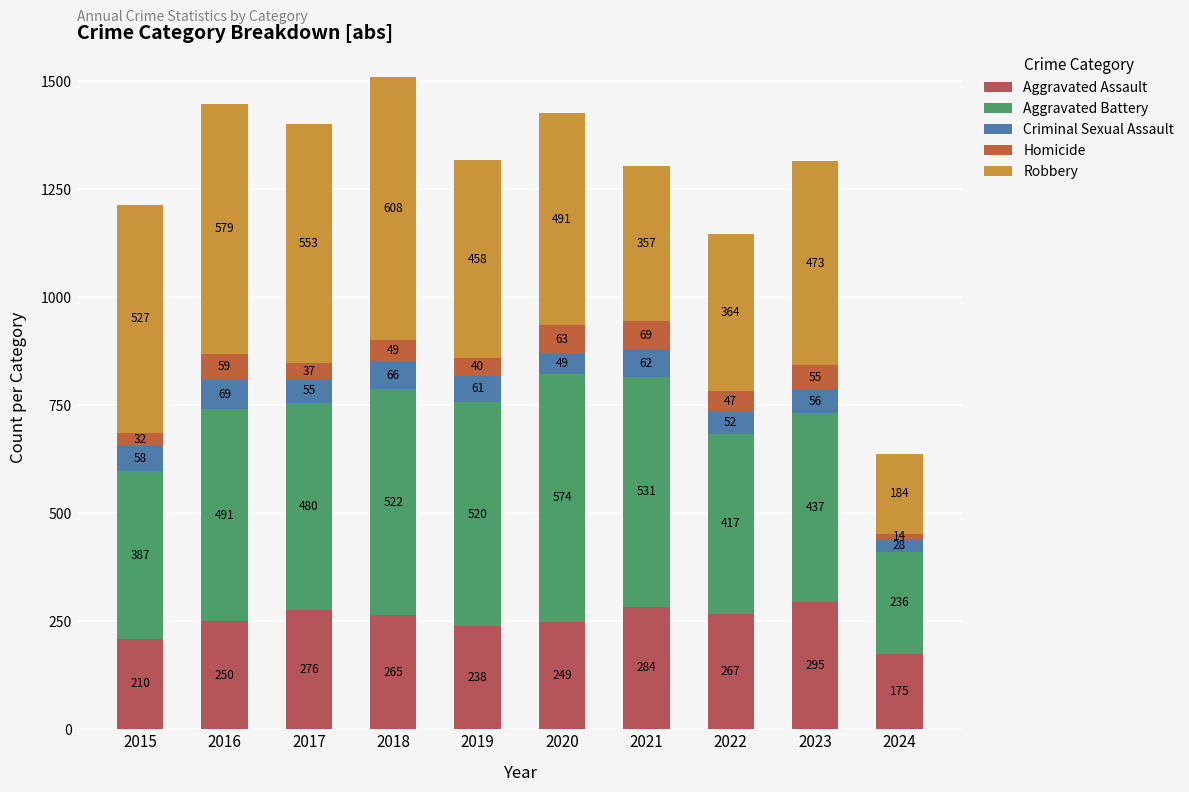

What is the difference between the maximum and second lowest values in the Homicide series?

37